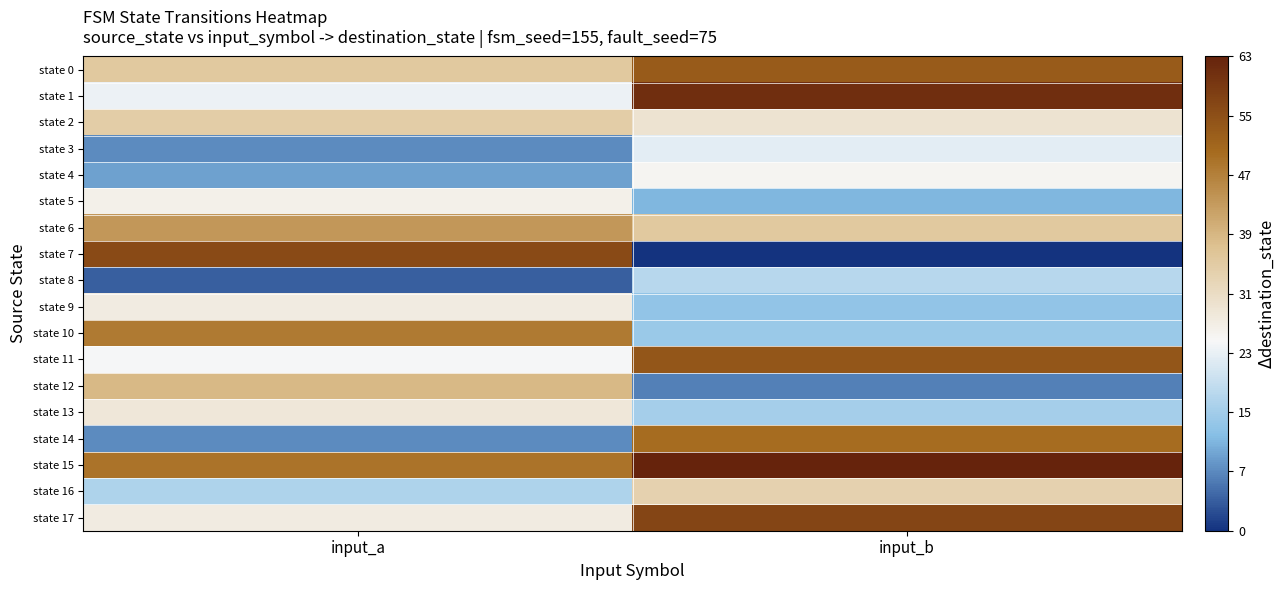

What is the total value across all series at input_b?

569